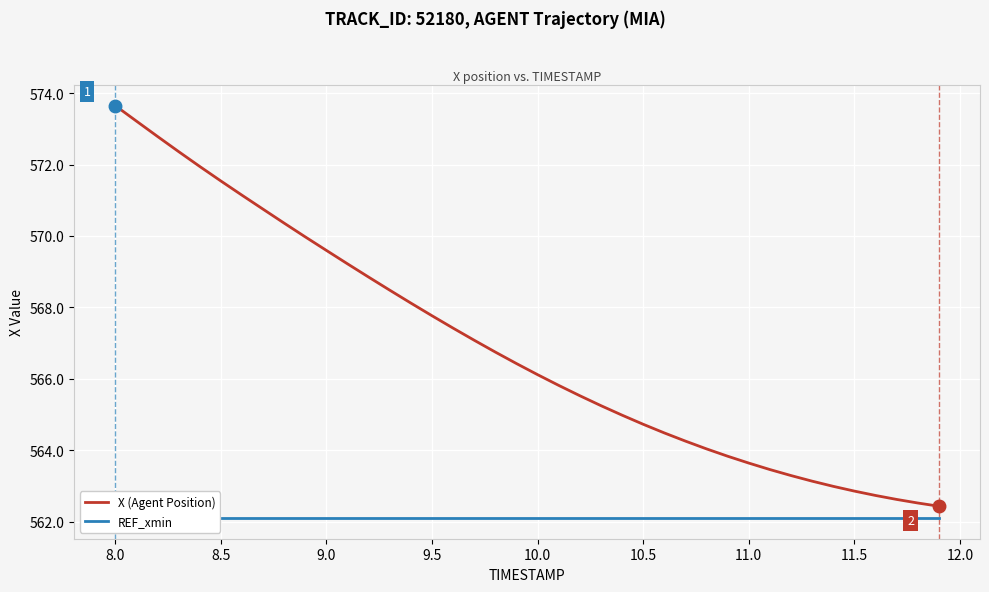

What is the maximum value for X (Agent Position)?

573.6